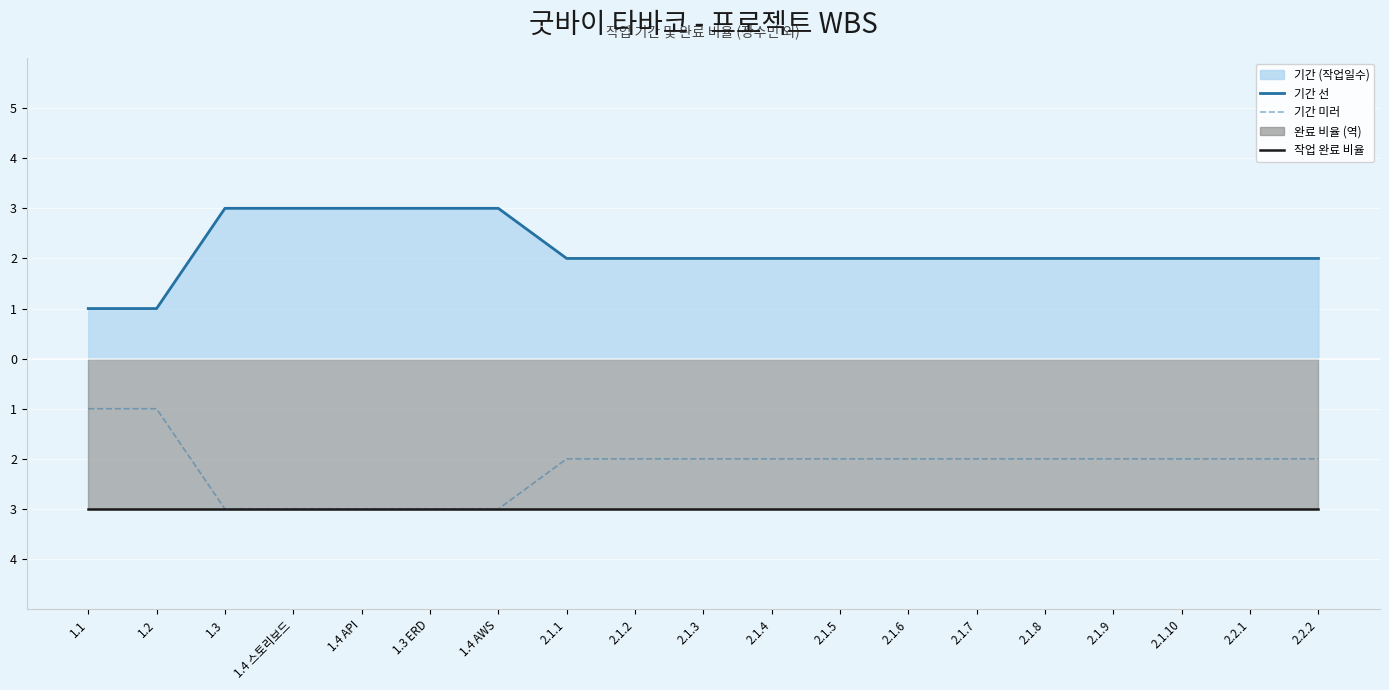

Rank the series by their maximum value, from lowest to highest.

작업 완료 비율, 기간 미러, 기간 (작업일수) 선